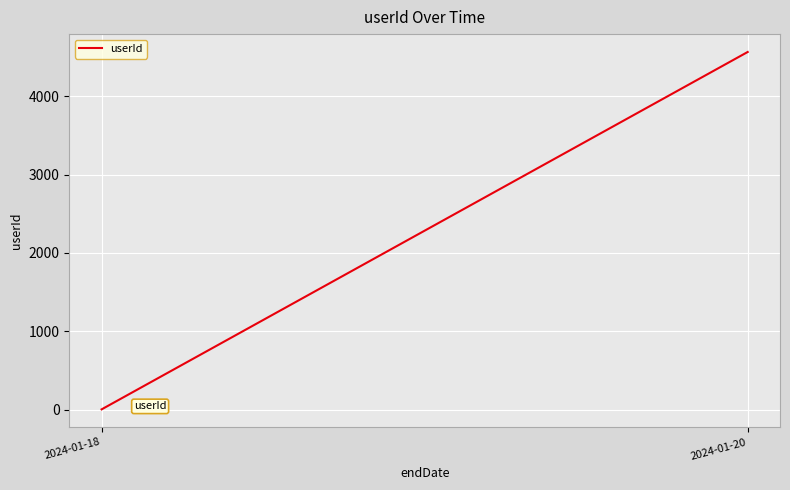

List the labels in order of value, smallest first.

2024-01-18, 2024-01-20